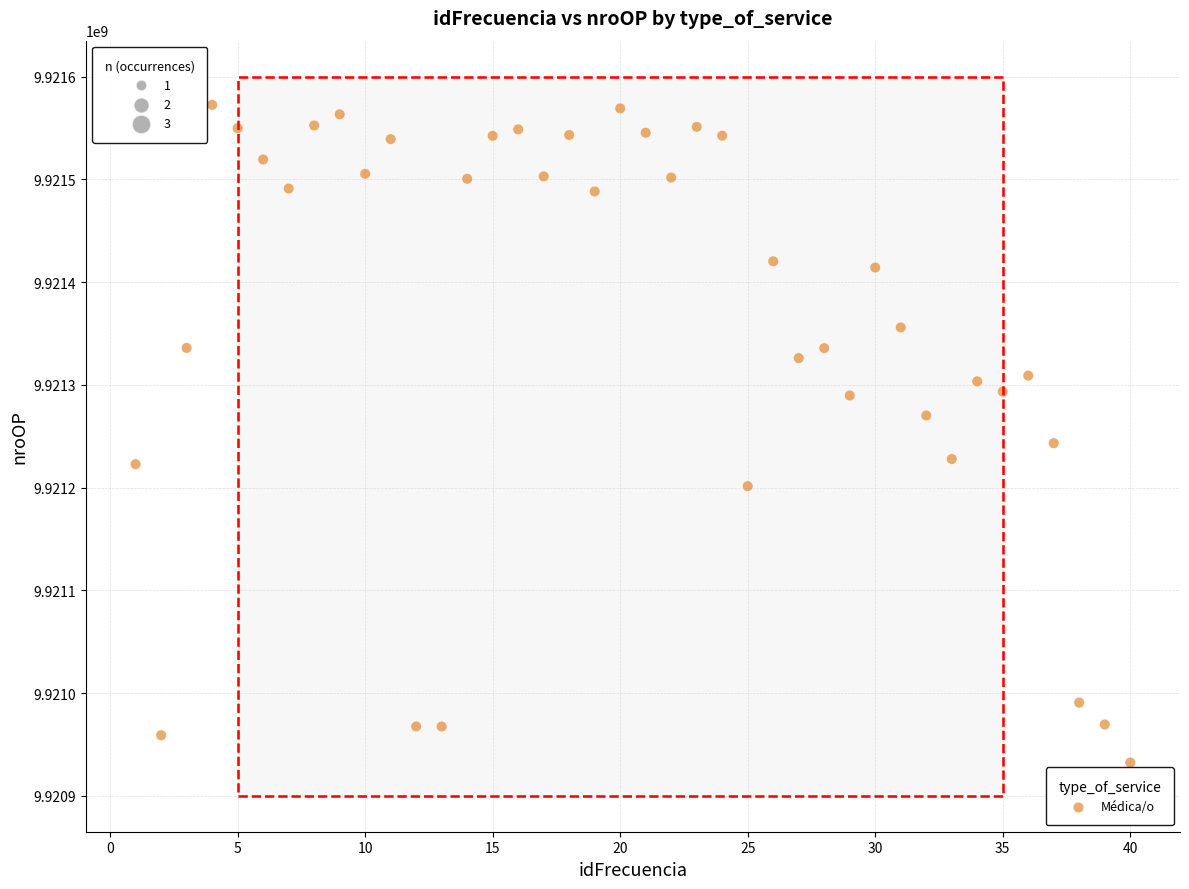

What is the range of Y values (max minus min)?

640191